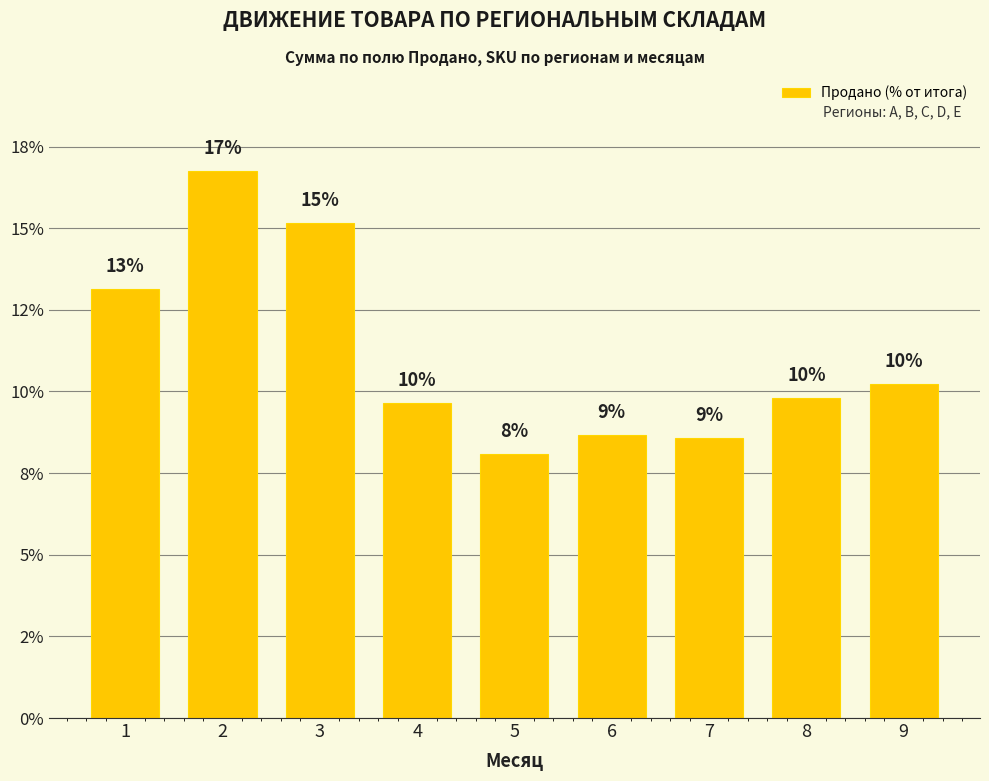

What is the difference between the maximum and minimum values?

8.7